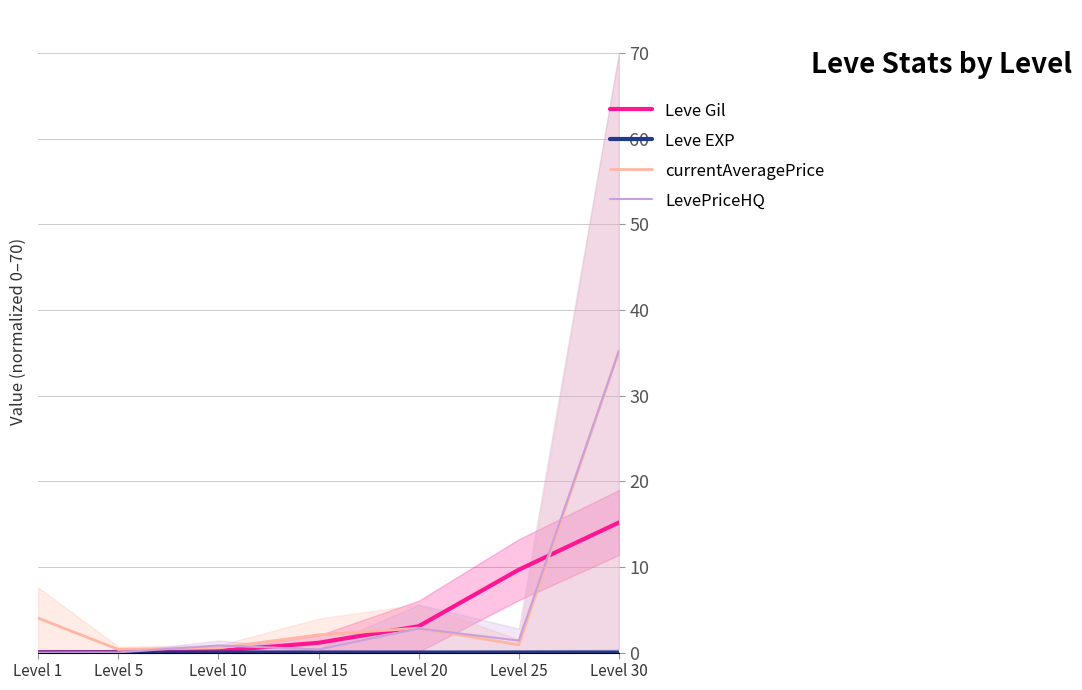

The value of Leve Gil at Level 5 is 0.0. True or false?

True